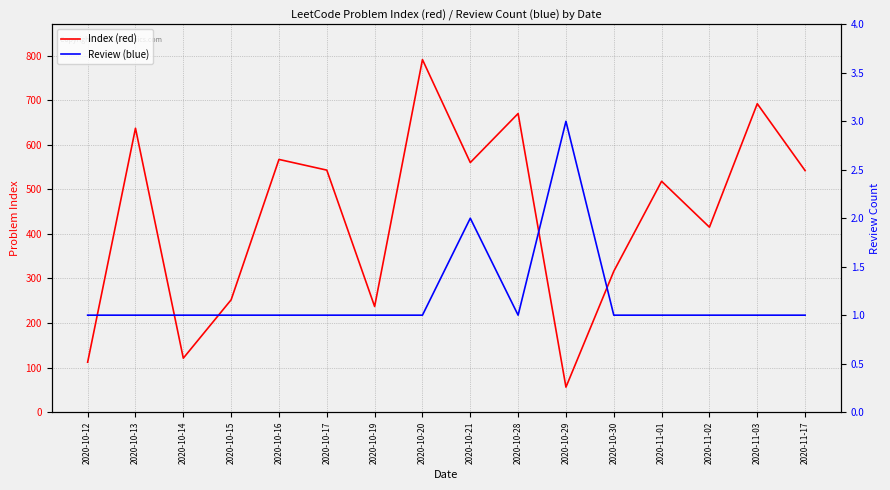

At 2020-10-17, list the series in order from largest to smallest.

Index (red), Review (blue)